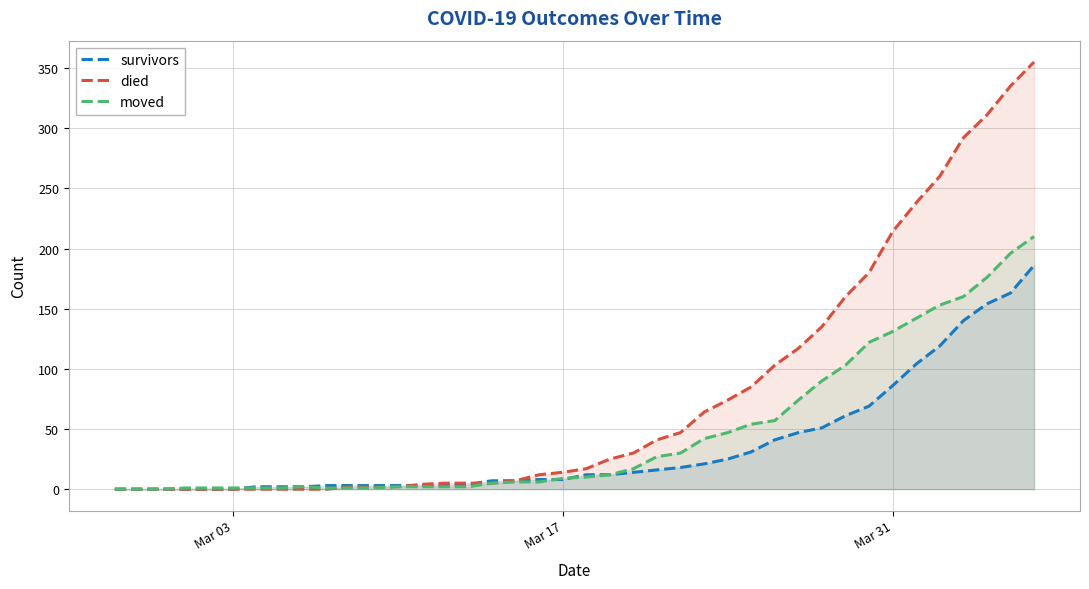

Which series has the widest spread of values?

died